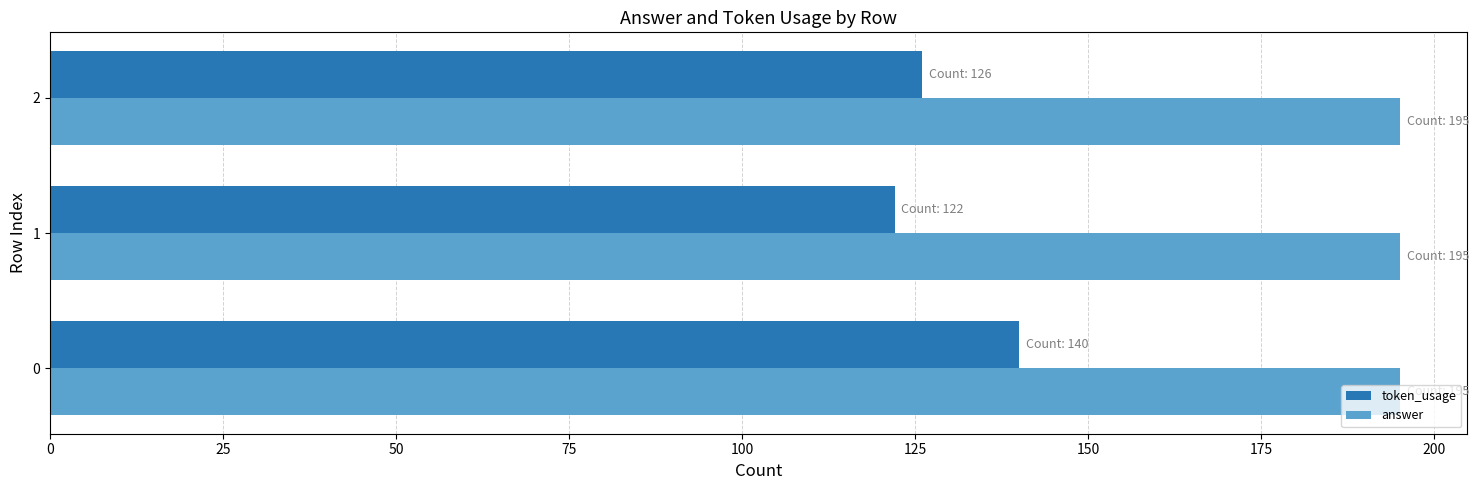

What is the total value across all series at 2?

321